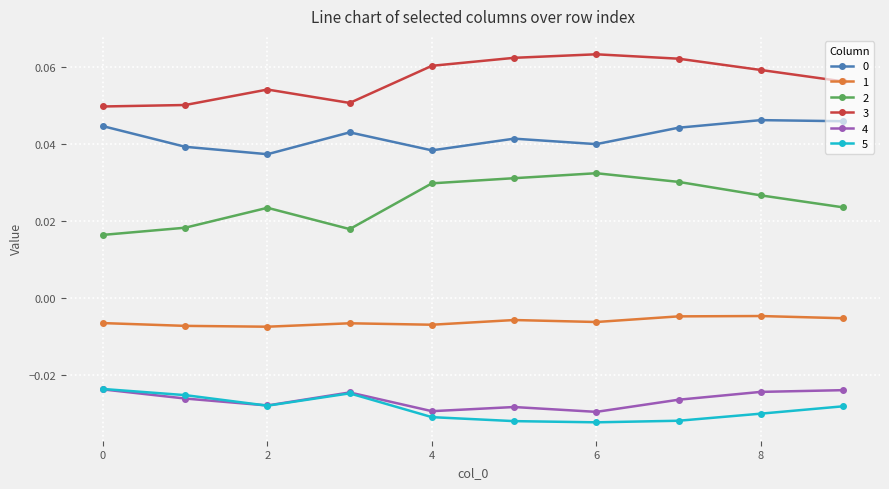

Which series has the largest total across all categories?

3